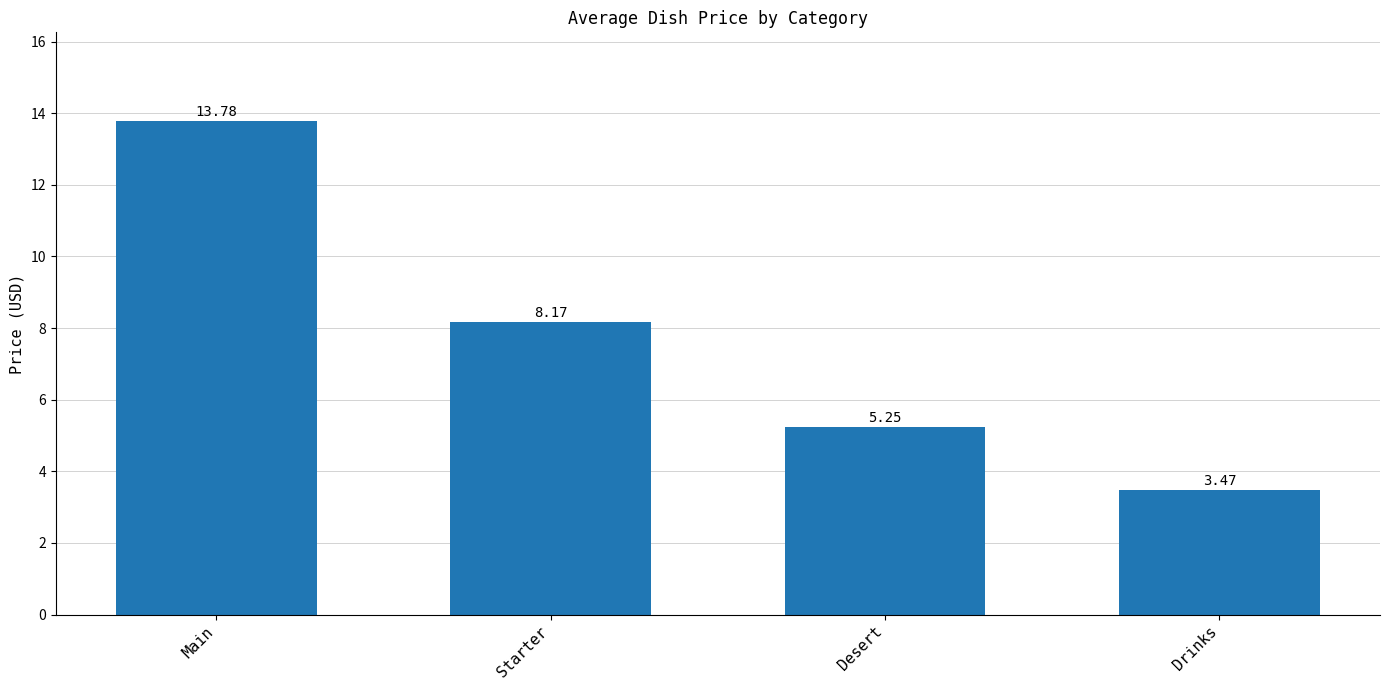

Which label corresponds to the smallest value in the chart?

Drinks